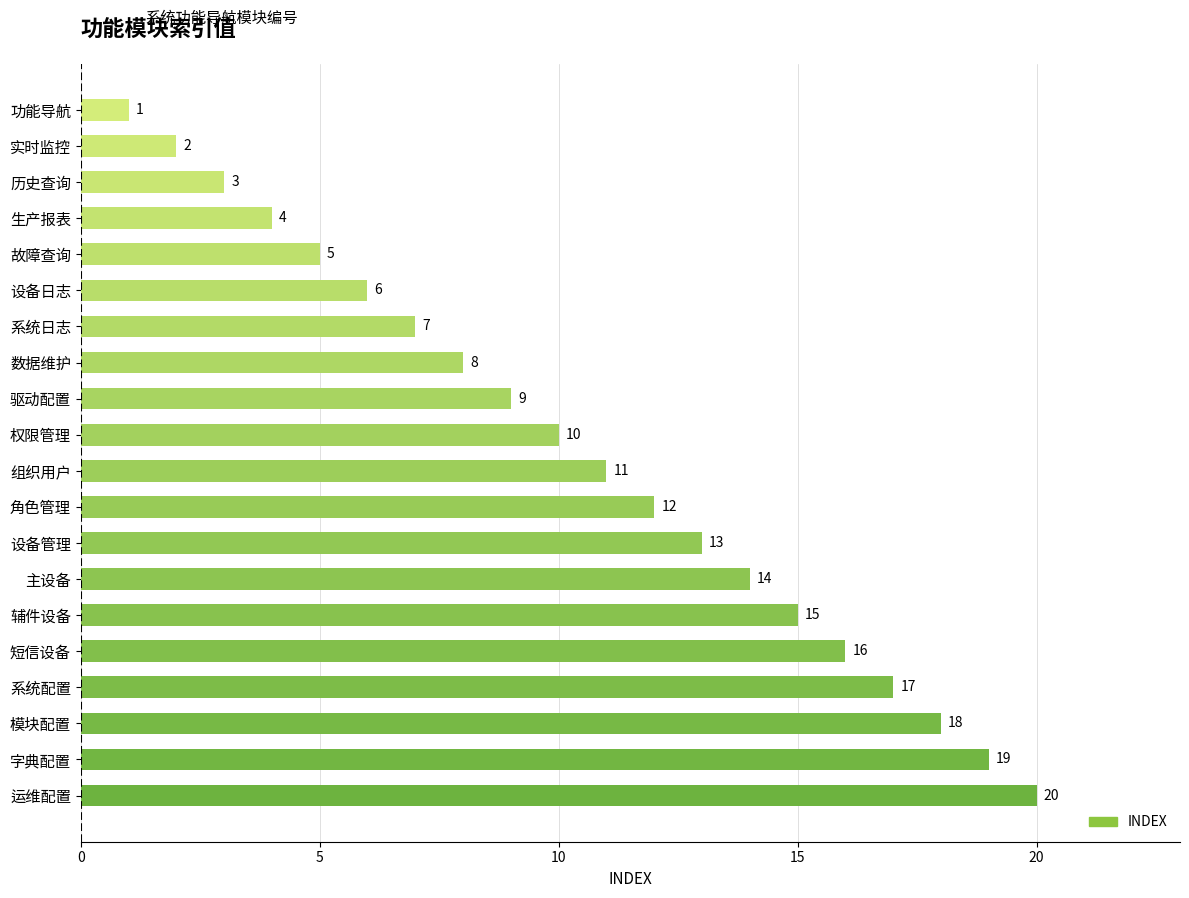

Which has a higher value, 实时监控 or 运维配置?

运维配置